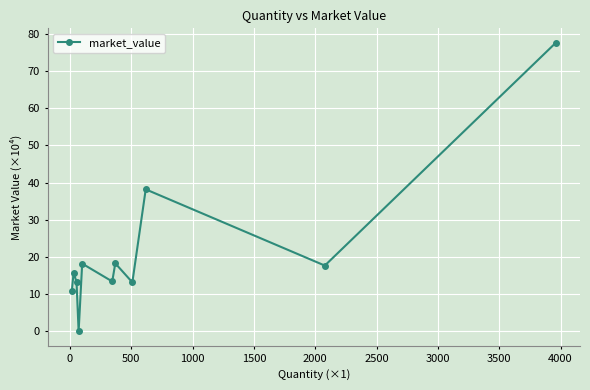

What is the average value?

21.5